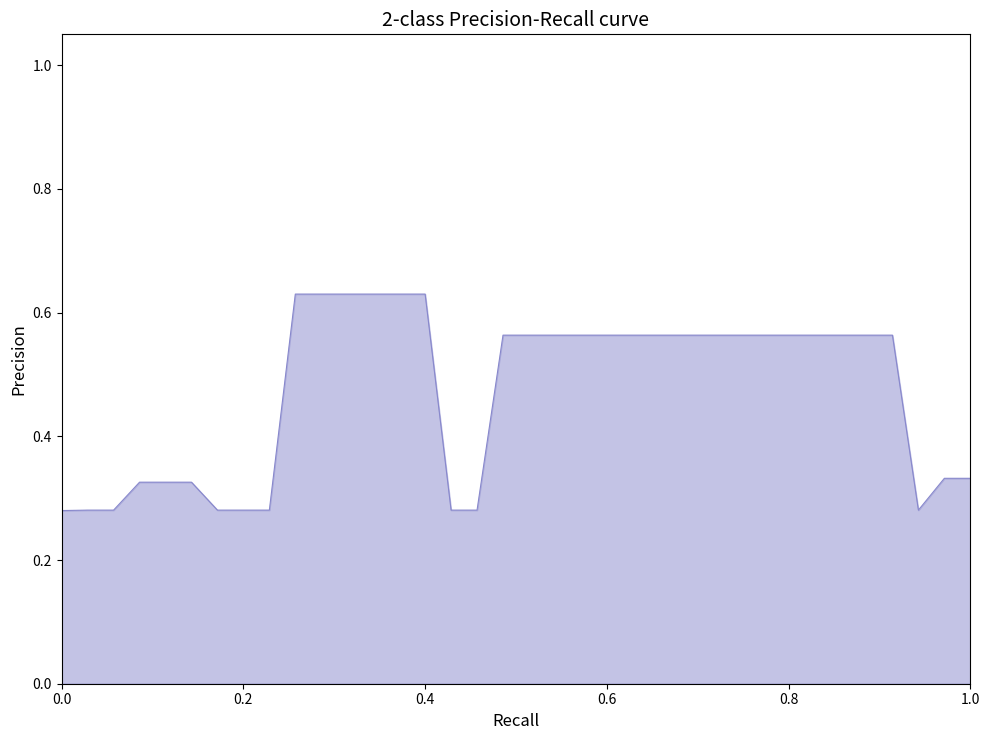

How many lines are shown in the chart?

1